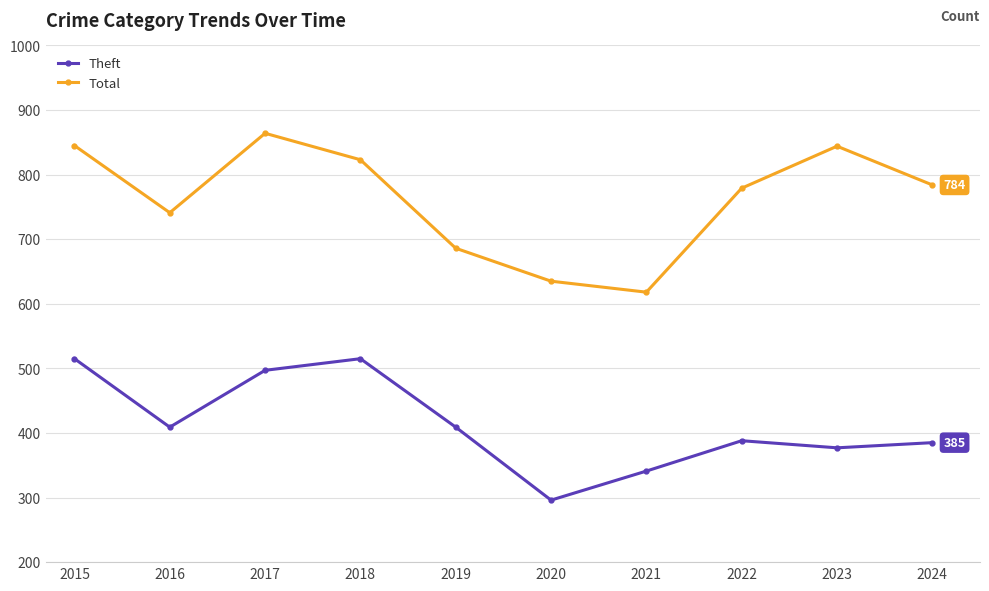

What is the difference between the maximum and minimum values in the Total series?

246